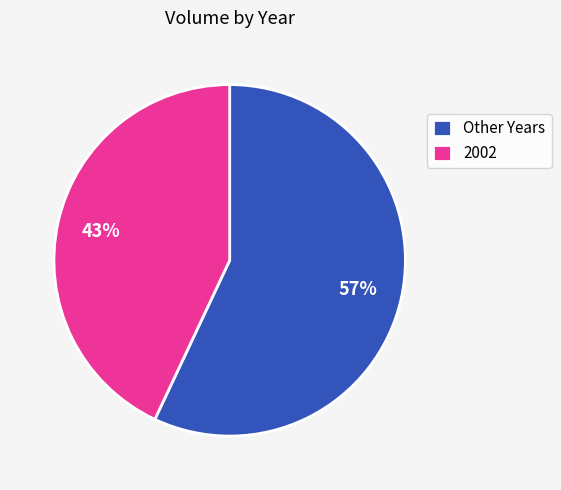

Which has a higher value, 2002 or Other Years?

Other Years